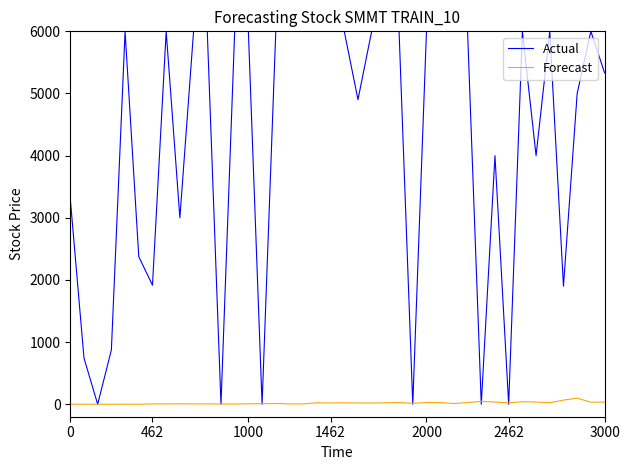

Which series has the largest total across all categories?

Actual